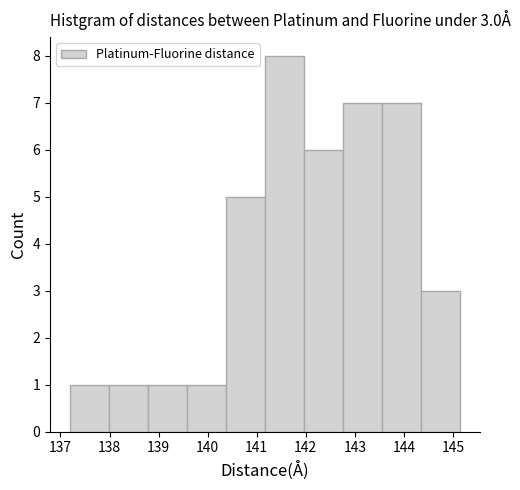

Which range on the x-axis has the tallest bar?

141.2 to 142.0